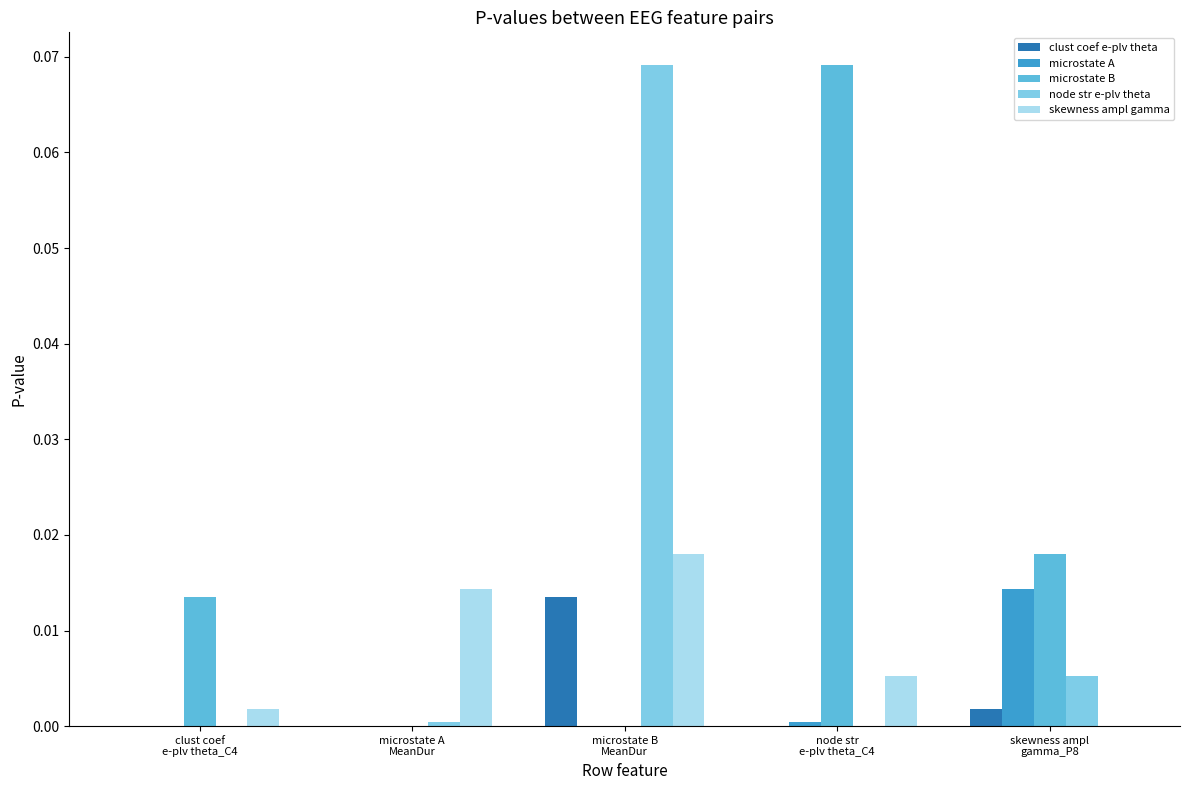

Which series has the largest total across all categories?

microstate B